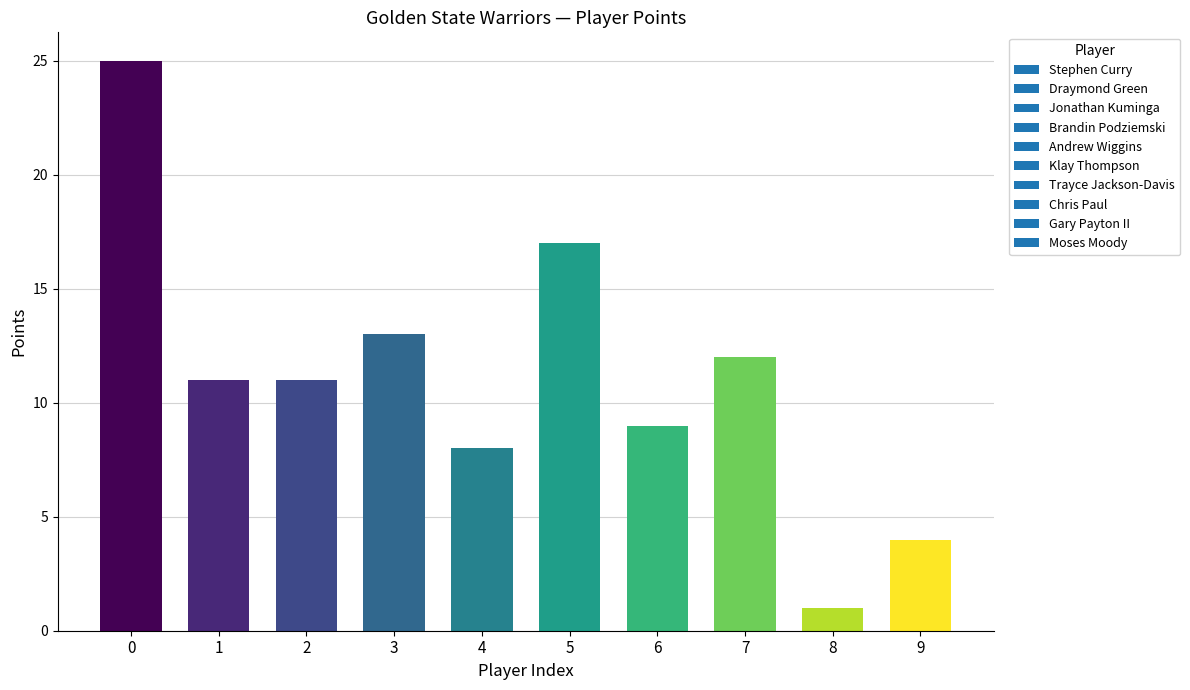

What is the average value?

11